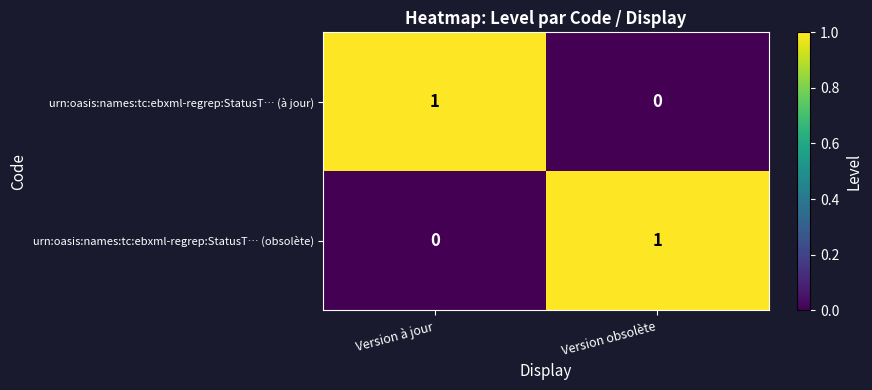

Reading left to right, transcribe all the data shown in this chart.

urn:oasis:names:tc:ebxml-regrep:StatusT… (à jour): Version à jour=1	Version obsolète=0
urn:oasis:names:tc:ebxml-regrep:StatusT… (obsolète): Version à jour=0	Version obsolète=1